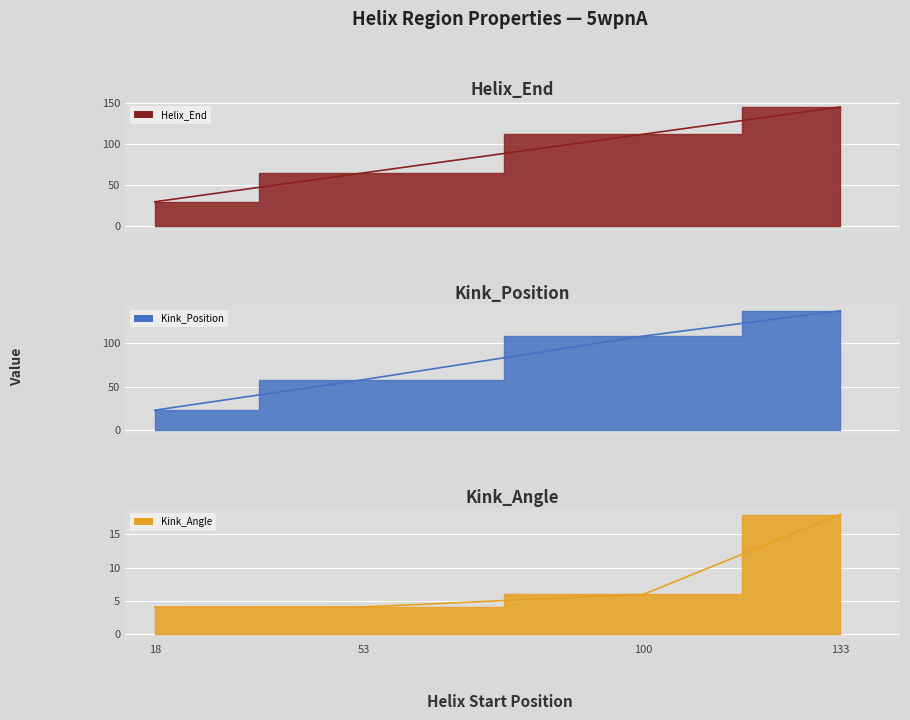

What is the total value across all series at 53?

127.1